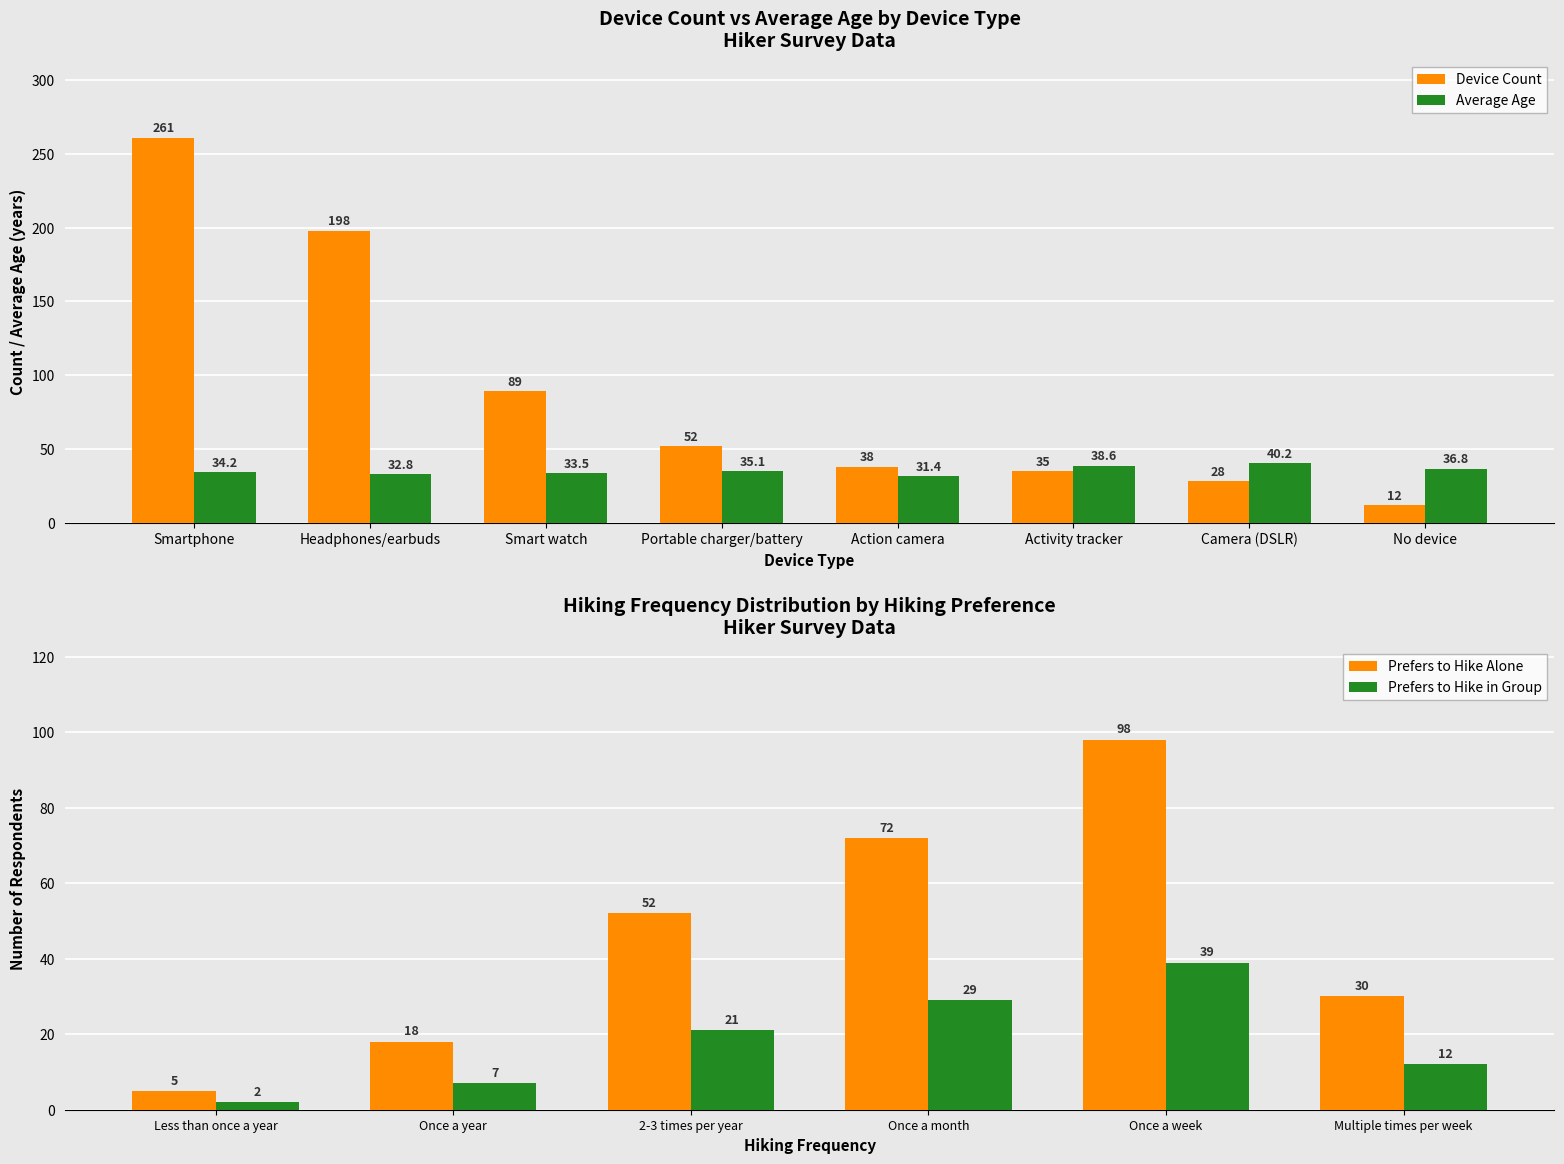

Where does the Device Count series first go above 52?

Smartphone